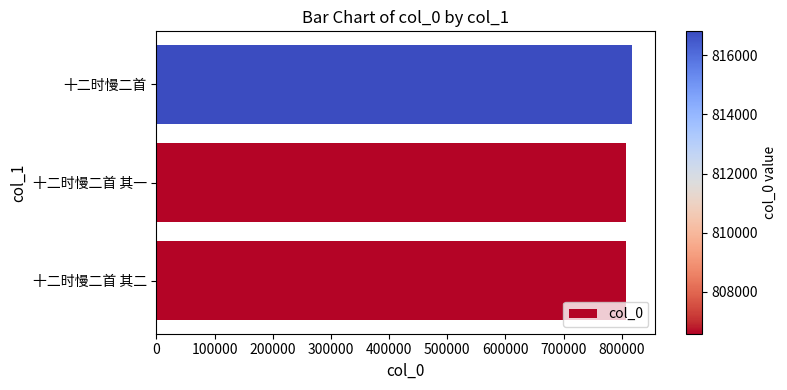

What is the difference between the maximum and minimum values?

10223